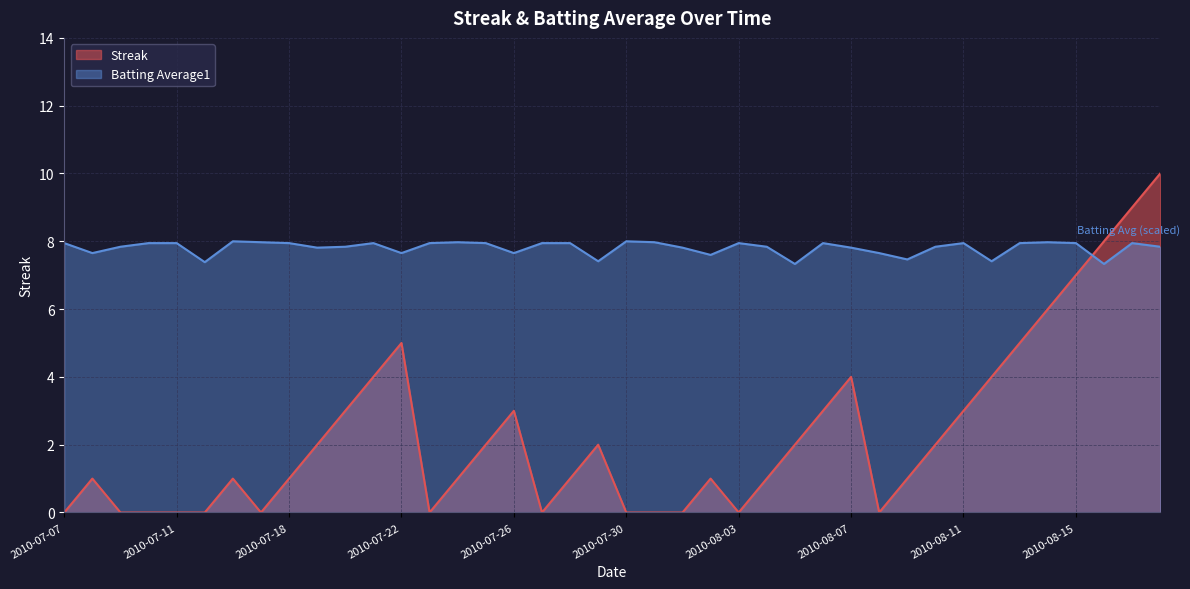

True or false: Batting Average1 has more than 2 points higher than both neighbors.

True